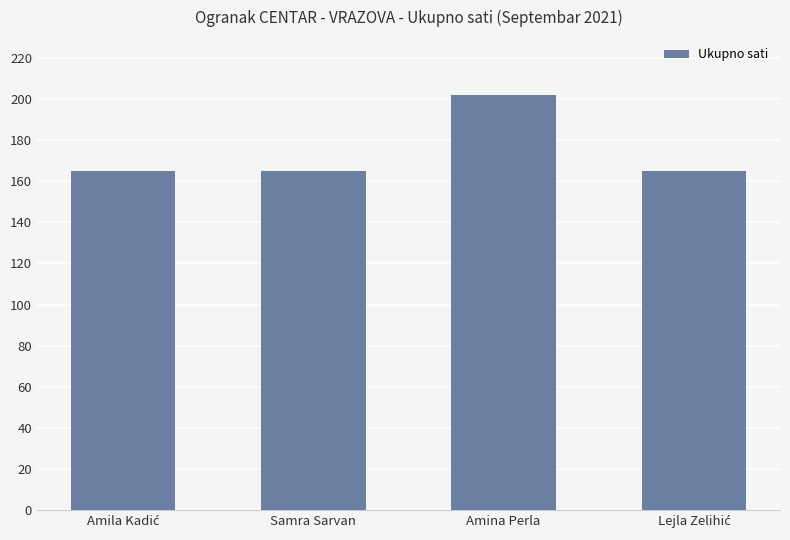

What is the minimum value shown in the chart?

165